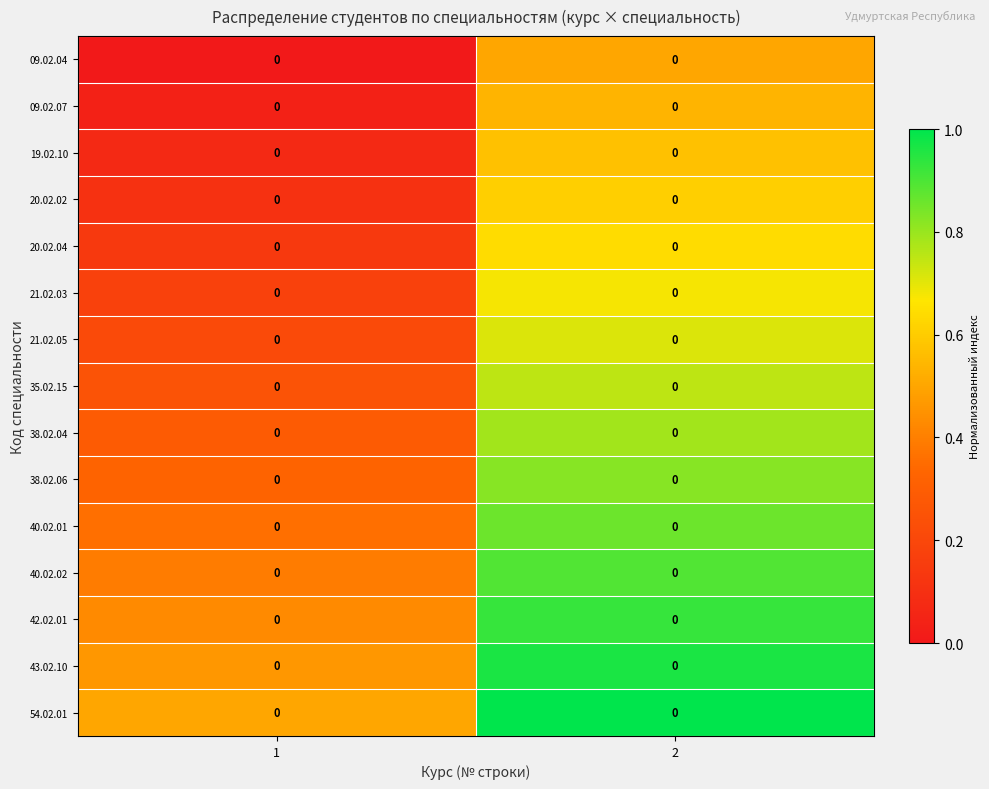

At which label does 09.02.07 reach its minimum?

1